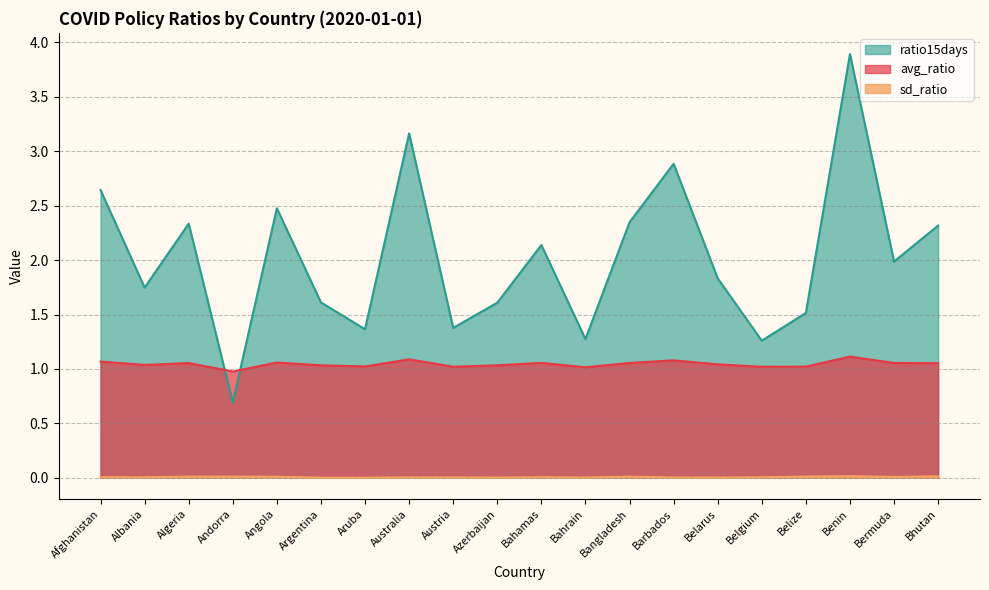

Rank the series by their average value, from highest to lowest.

ratio15days, avg_ratio, sd_ratio